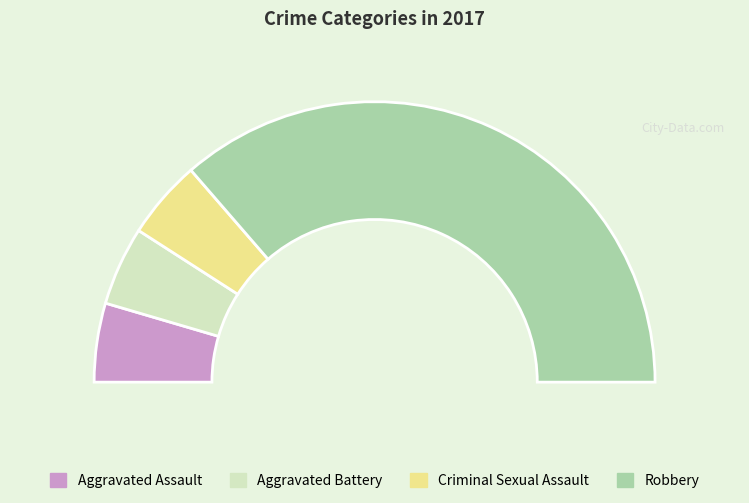

To the nearest percent, what percentage of the pie is Aggravated Assault?

9%